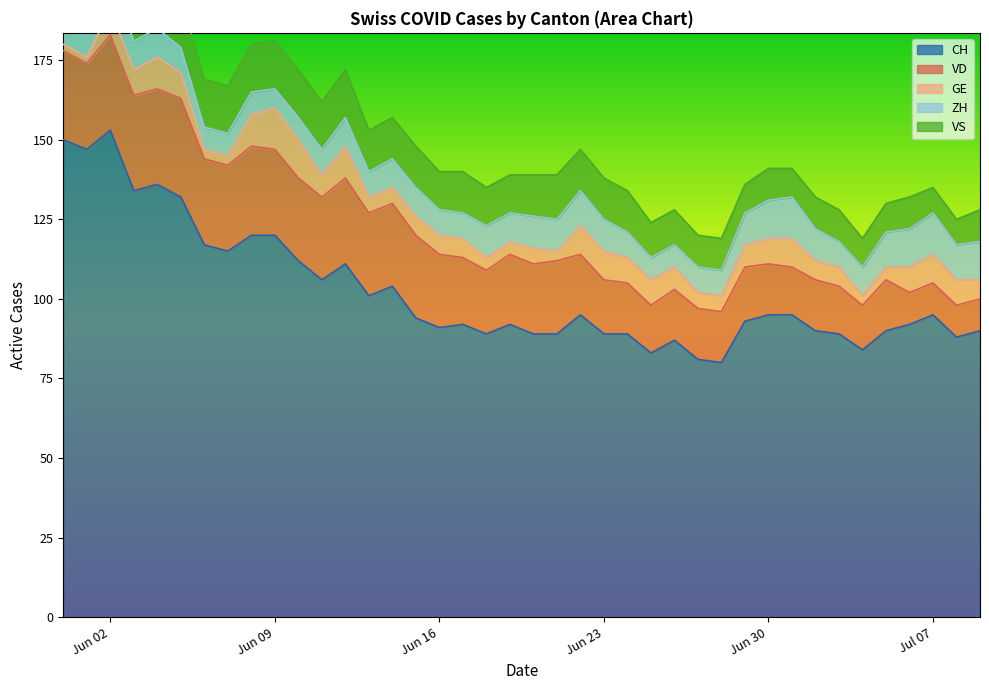

Reading right to left, list all the values displayed in this chart.

CH: 90	88	95	92	90	84	89	90	95	95	93	80	81	87	83	89	89	95	89	89	92	89	92	91	94	104	101	111	106	112	120	120	115	117	132	136	134	153	147	150
VD: 10	10	10	10	16	14	15	16	15	16	17	16	16	16	15	16	17	19	23	22	22	20	21	23	26	26	26	27	26	26	27	28	27	27	31	30	30	30	27	28
GE: 6	8	9	8	4	3	6	6	9	8	7	5	5	7	8	8	9	9	3	5	4	4	6	6	6	5	5	10	7	12	13	10	3	3	8	10	8	8	2	2
ZH: 12	11	13	12	11	9	8	10	13	12	10	8	8	7	7	8	10	11	10	10	9	10	8	8	9	9	8	9	8	7	6	7	7	7	8	9	9	11	11	11
VS: 10	8	8	10	9	9	10	10	9	10	9	10	10	11	11	13	13	13	14	13	12	12	13	12	13	13	13	15	15	15	15	15	15	15	15	15	14	15	15	15